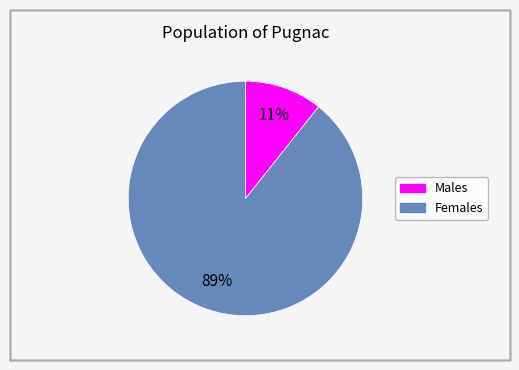

Is there any slice that represents more than half of the pie?

Yes